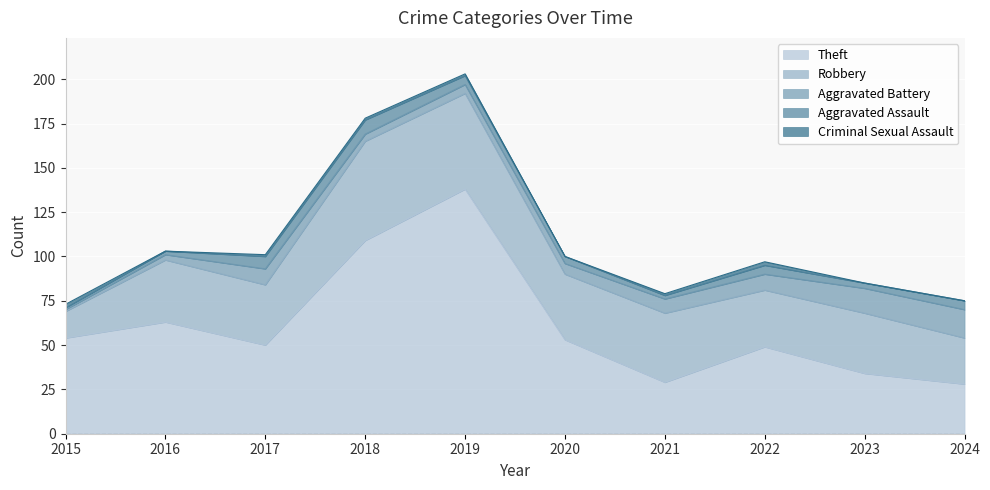

Reading right to left, what are all the values shown in this chart?

Theft: 28	34	49	29	53	138	109	50	63	54
Robbery: 26	34	32	39	37	54	56	34	35	15
Aggravated Battery: 16	14	9	8	6	5	4	9	3	1
Aggravated Assault: 5	3	5	2	4	5	8	7	2	1
Criminal Sexual Assault: 0	0	2	1	0	1	1	1	0	2